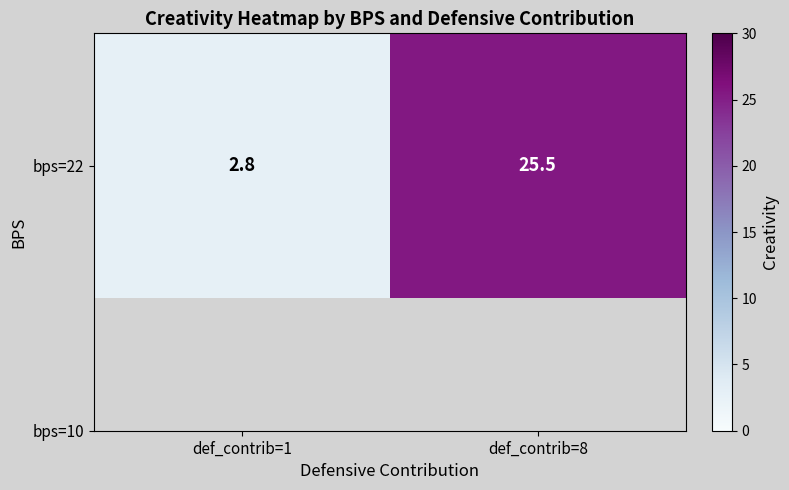

Count the number of values greater than 25.

1